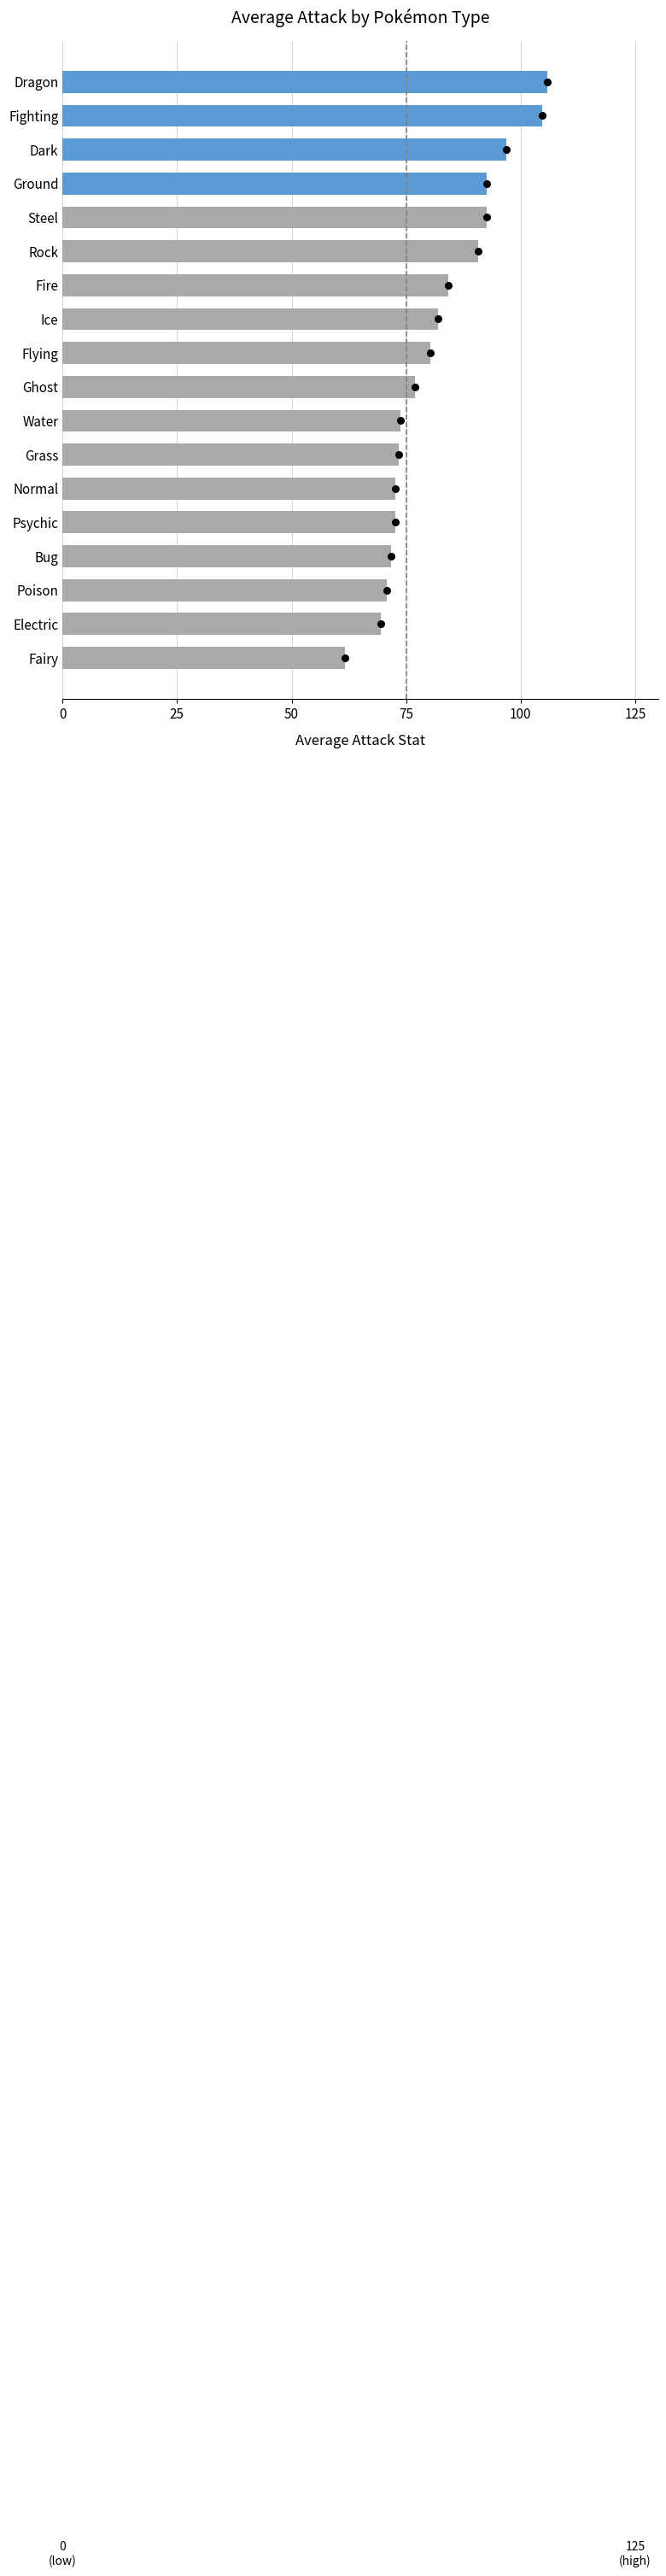

Between Rock and Steel, which is larger?

Steel